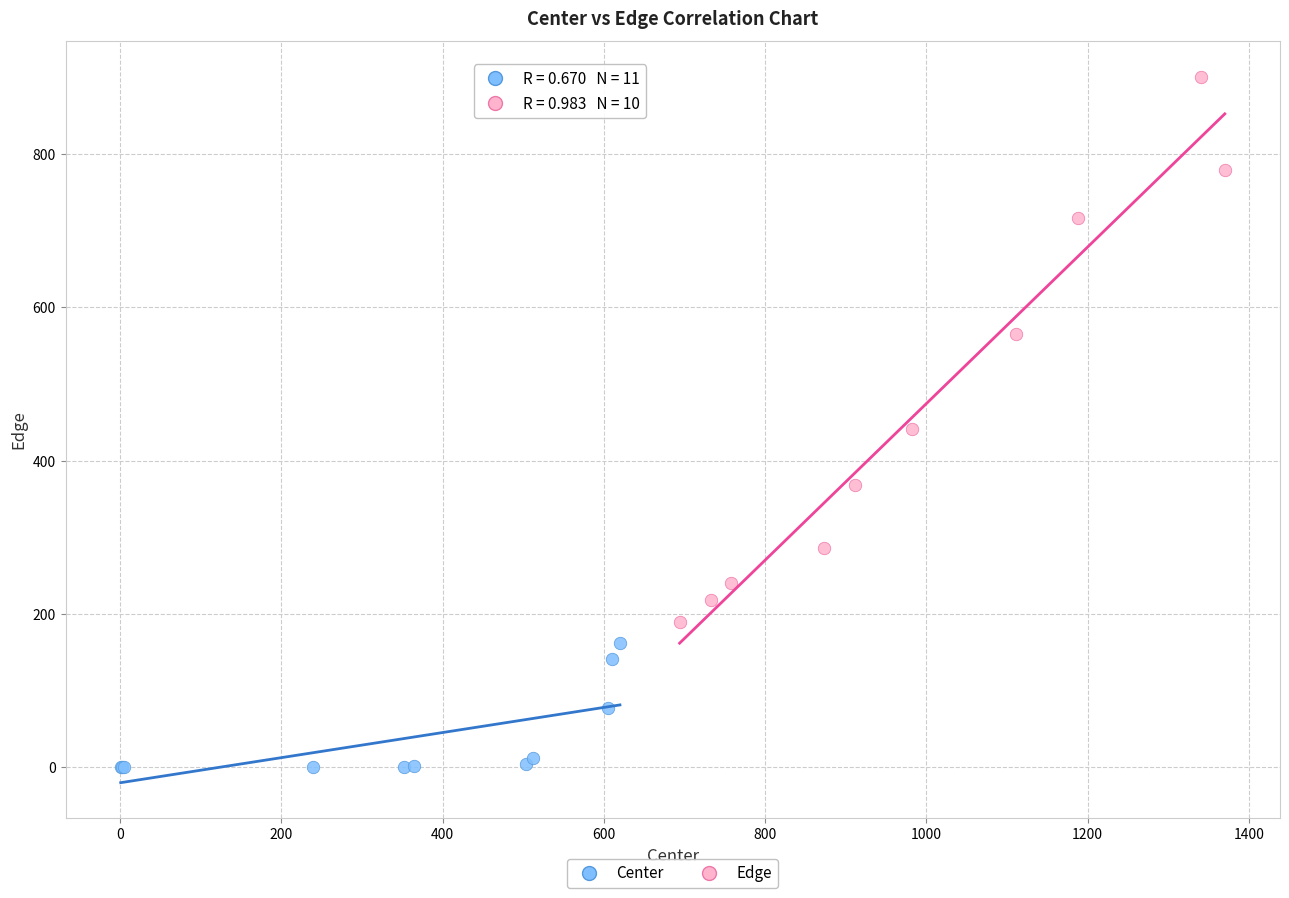

Which series contains the lowest Y value?

Center